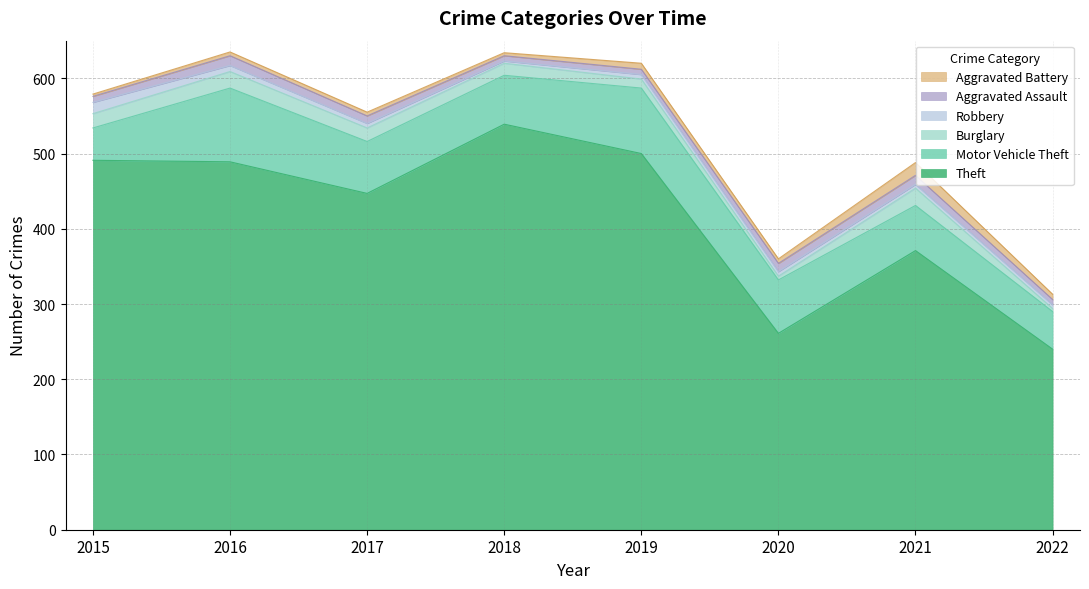

Which series has the largest range (max minus min)?

Theft